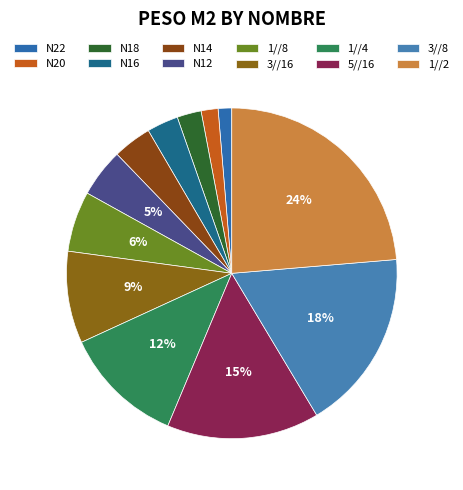

Is there a majority slice in this chart?

No